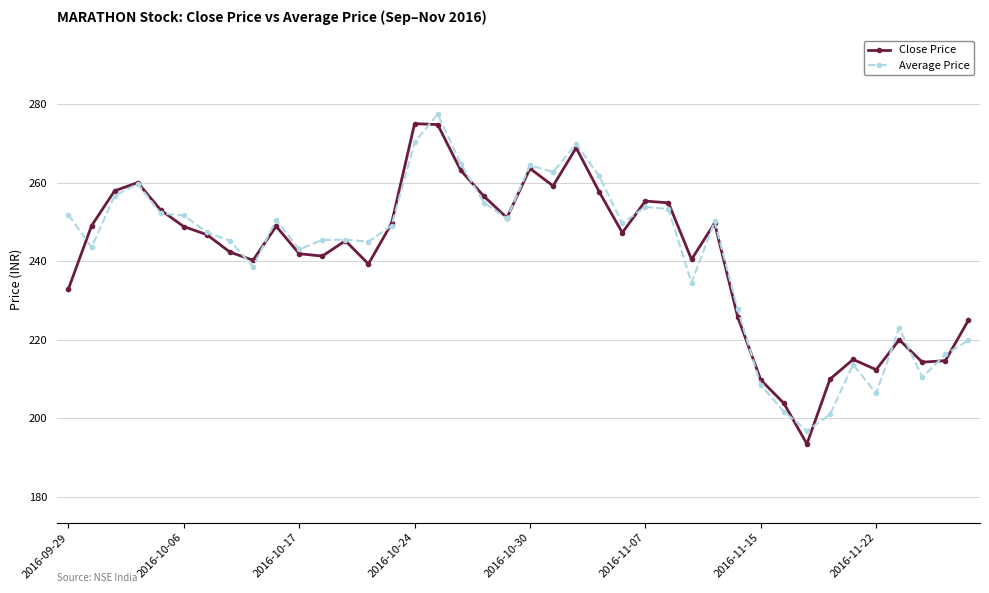

What is the minimum value for Close Price?

193.5